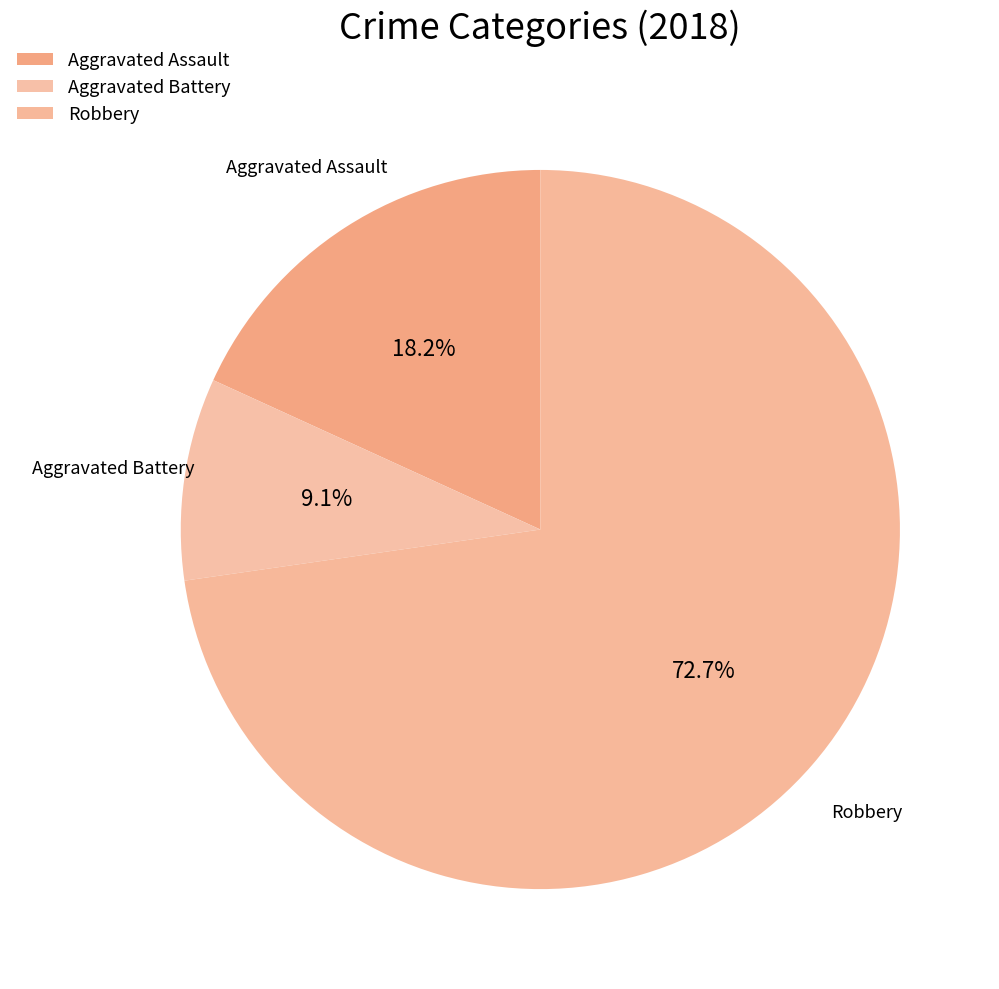

Count the number of slices in the pie.

3